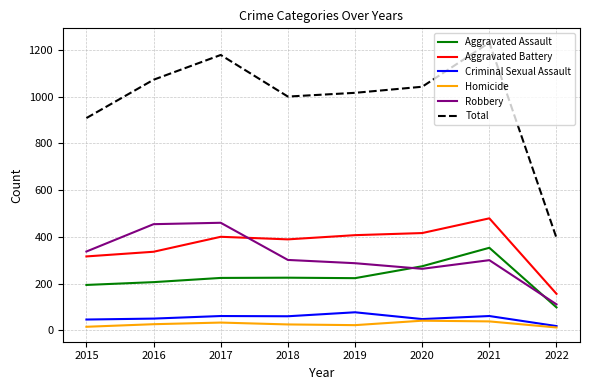

Is this an area chart (filled region under the line)?

No